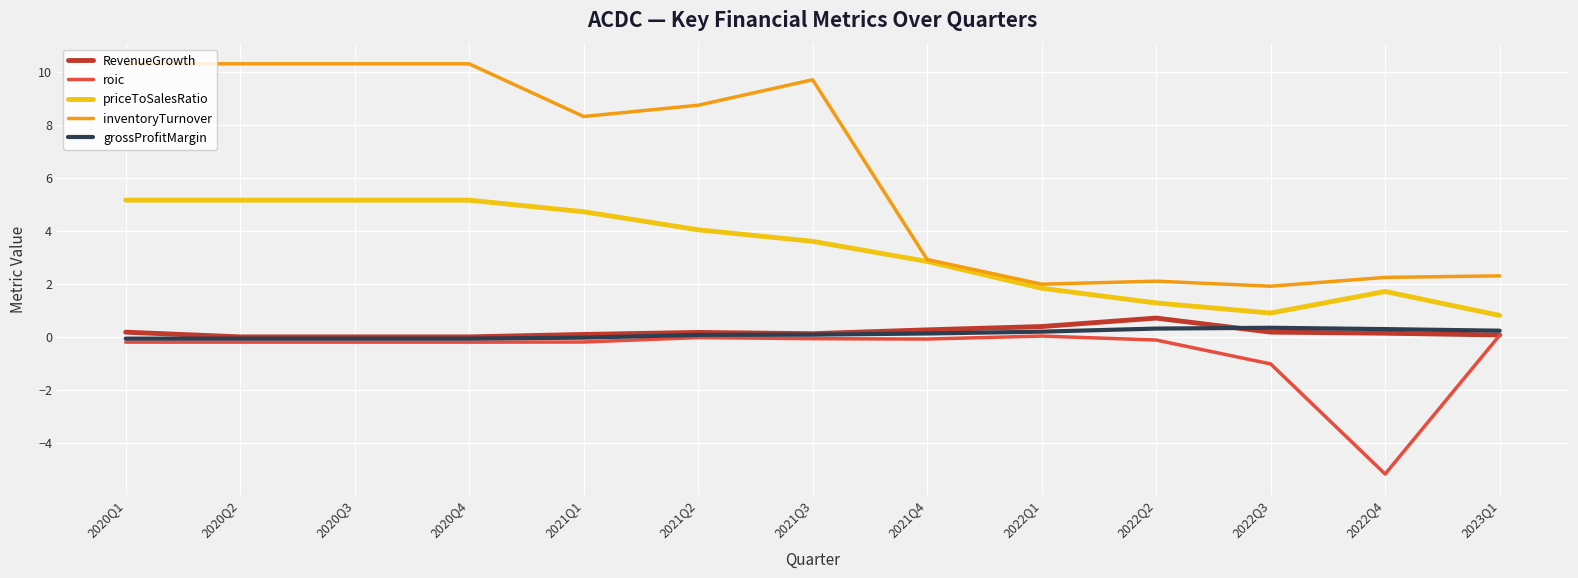

True or false: inventoryTurnover and roic cross at least once.

False